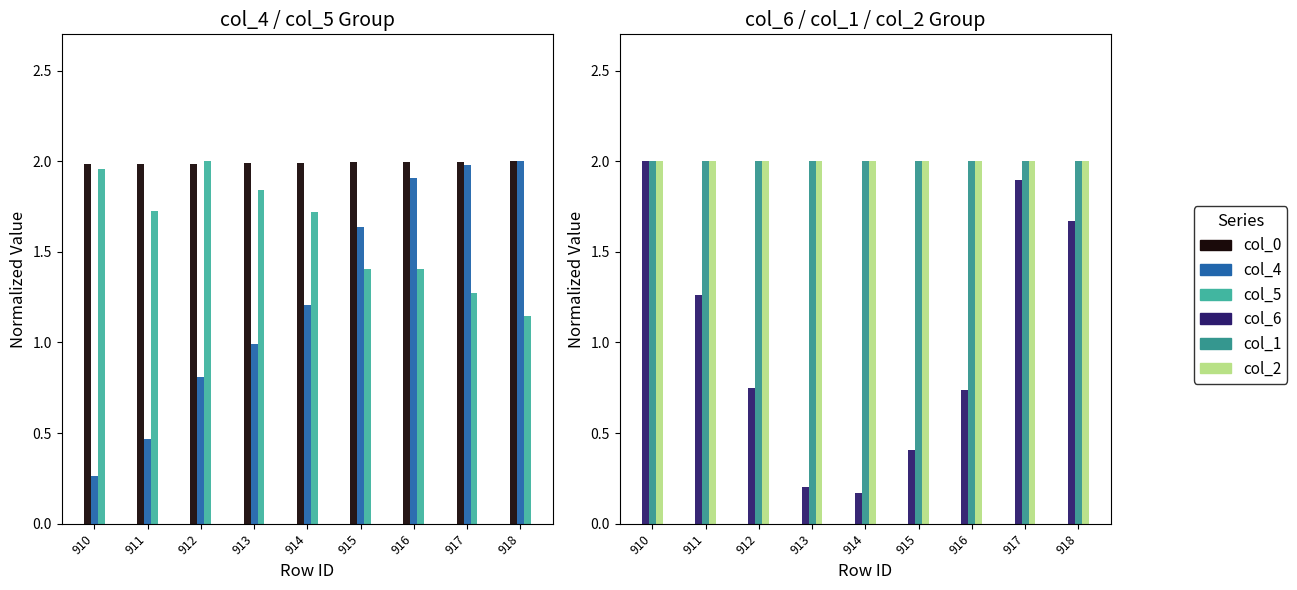

True or false: col_5 has a value of 1.3 at 917.

True